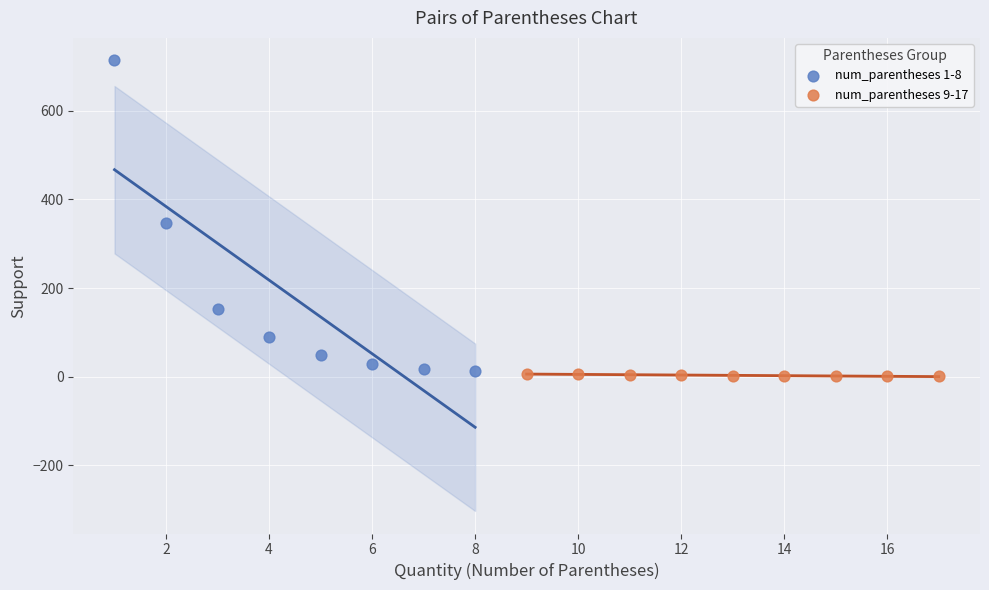

Which series reaches the maximum Y coordinate?

num_parentheses 1-8